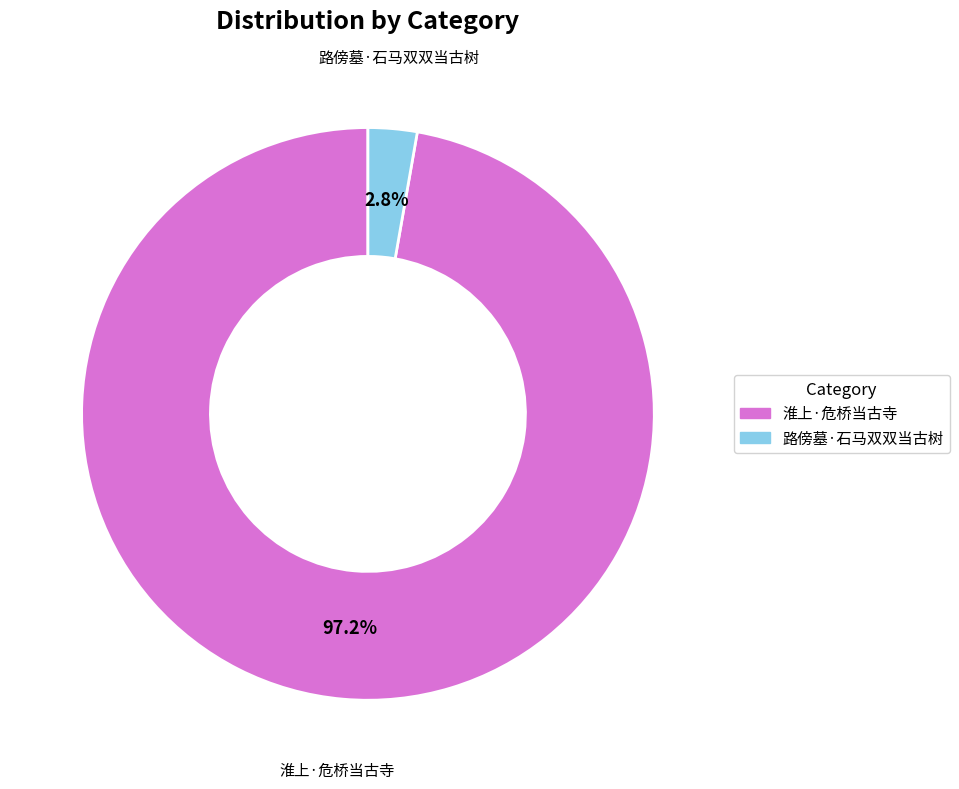

What is the total percentage of 路傍墓·石马双双当古树 and 淮上·危桥当古寺?

100.0%